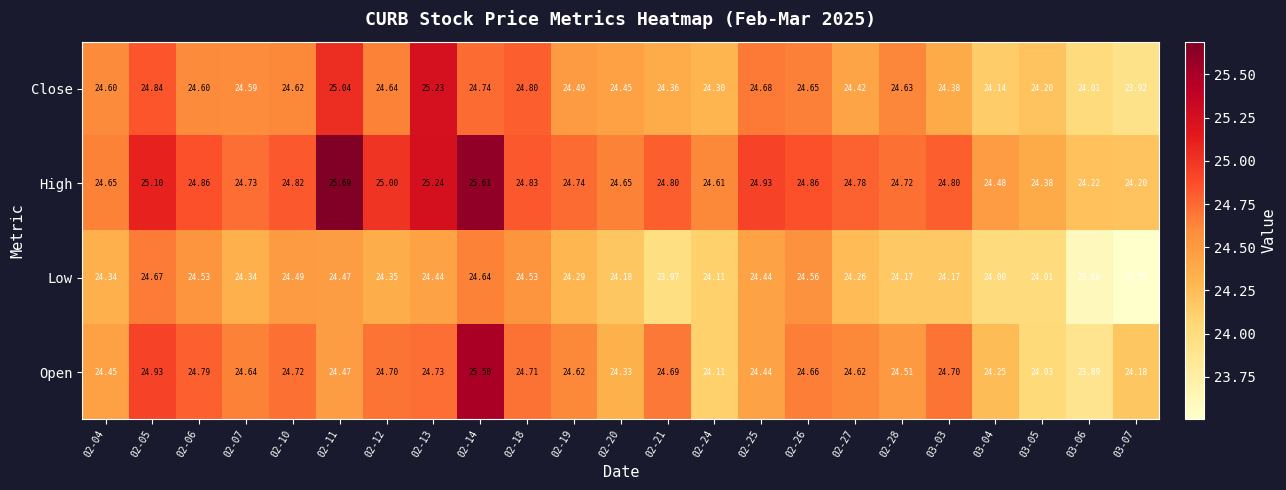

Between 02-28 and 03-04, which series saw the biggest shift?

Close